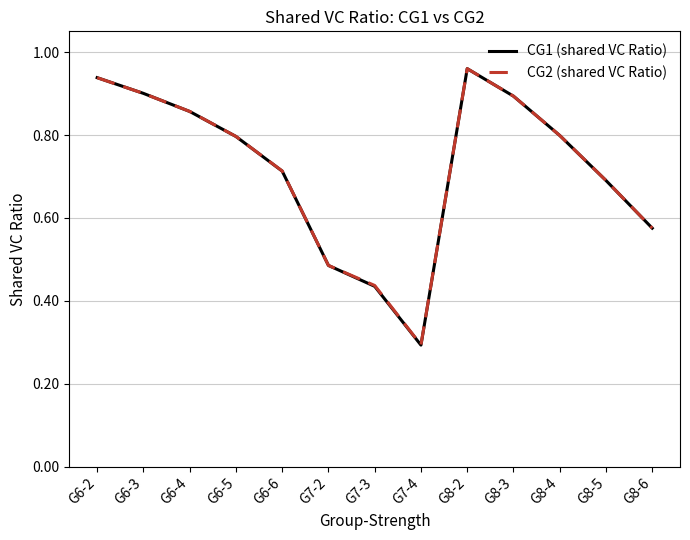

What position from the right is G8-5?

2